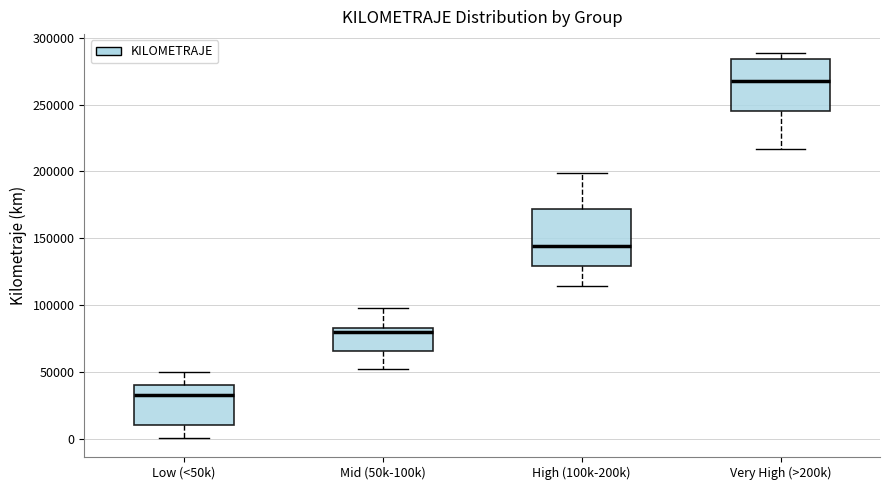

Which box has the highest median line?

Very High (>200k)